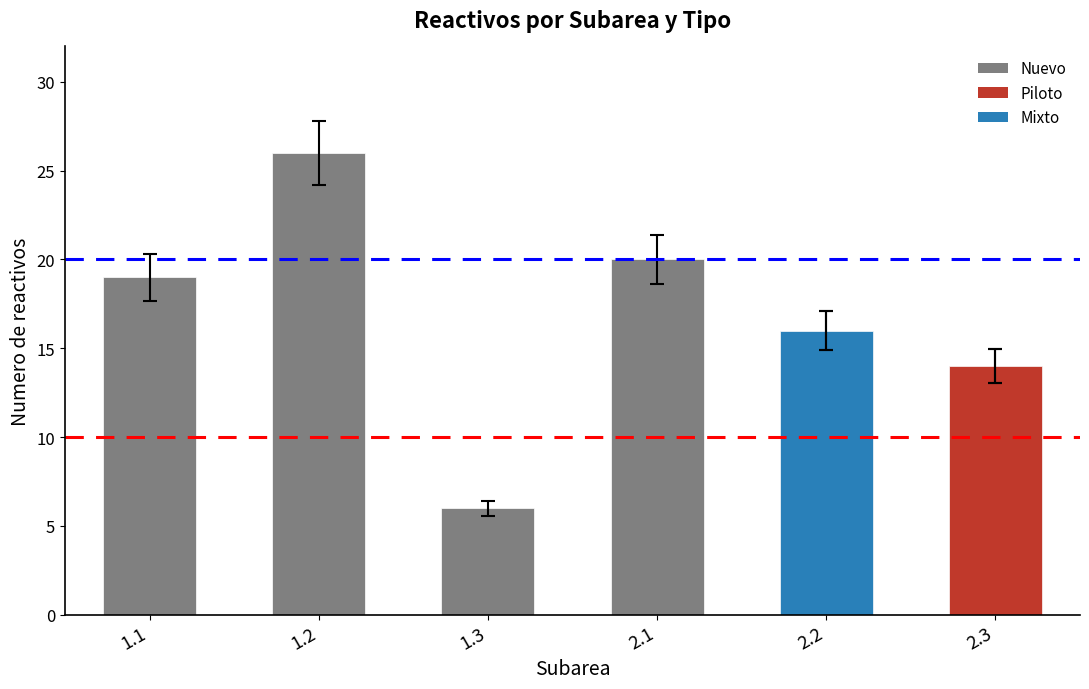

What is the value of the 3rd bar from the left?

6